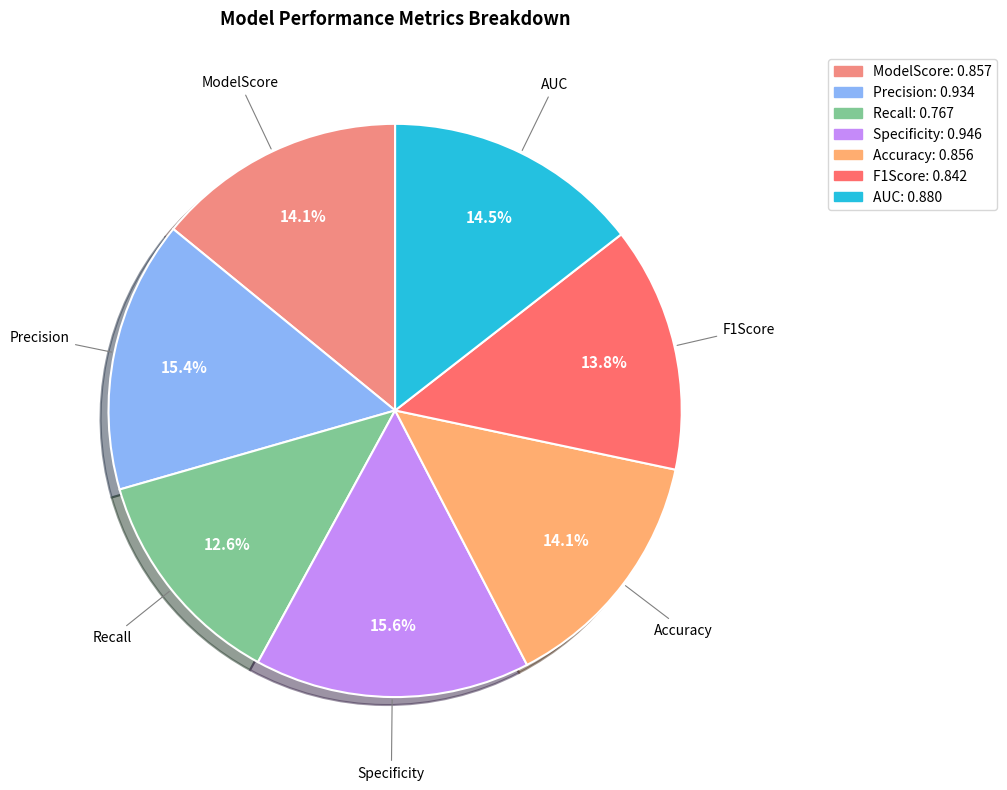

Which slice is the smallest?

Recall